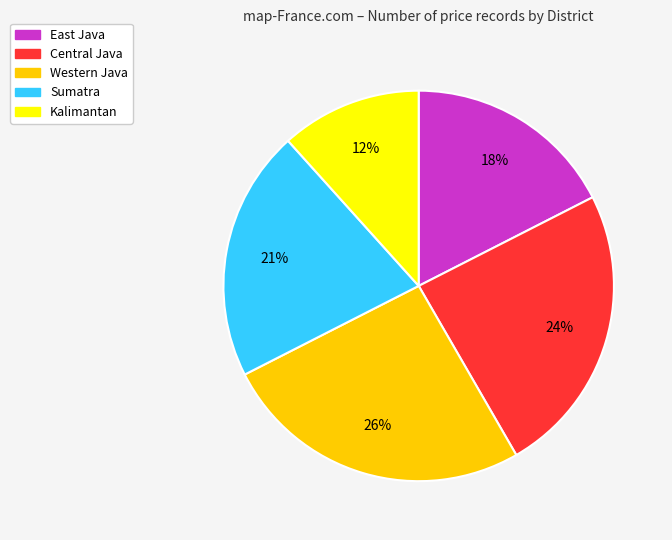

Is there a majority slice in this chart?

No